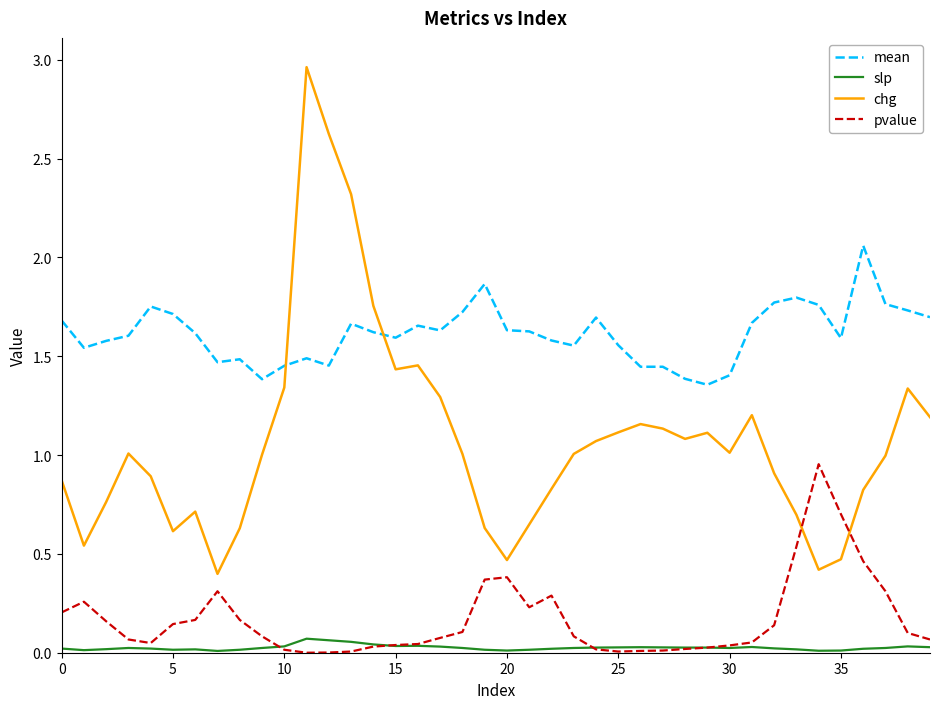

Which series has the widest spread of values?

chg